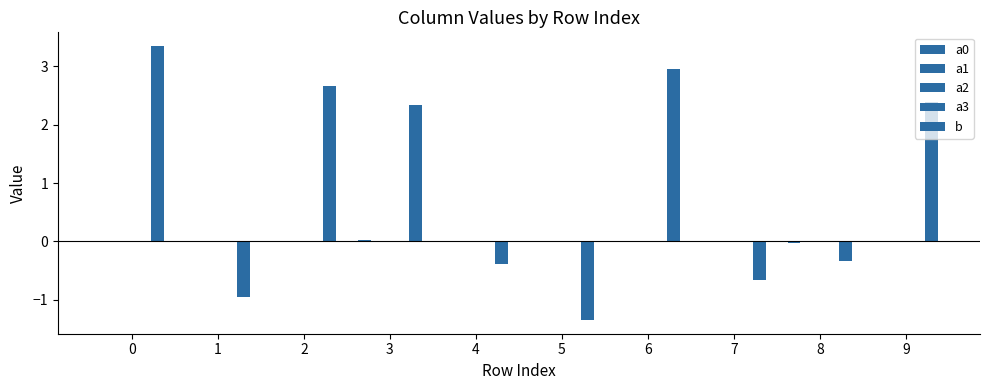

The a1 series shows 0.0 at 9. True or false?

False